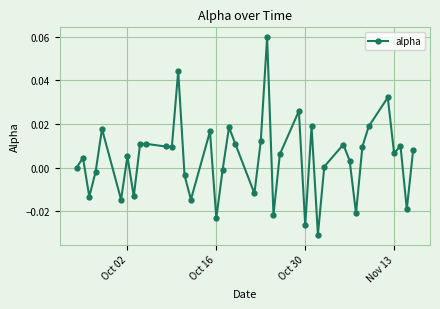

True or false: the data has more than 0 interior local peaks.

True